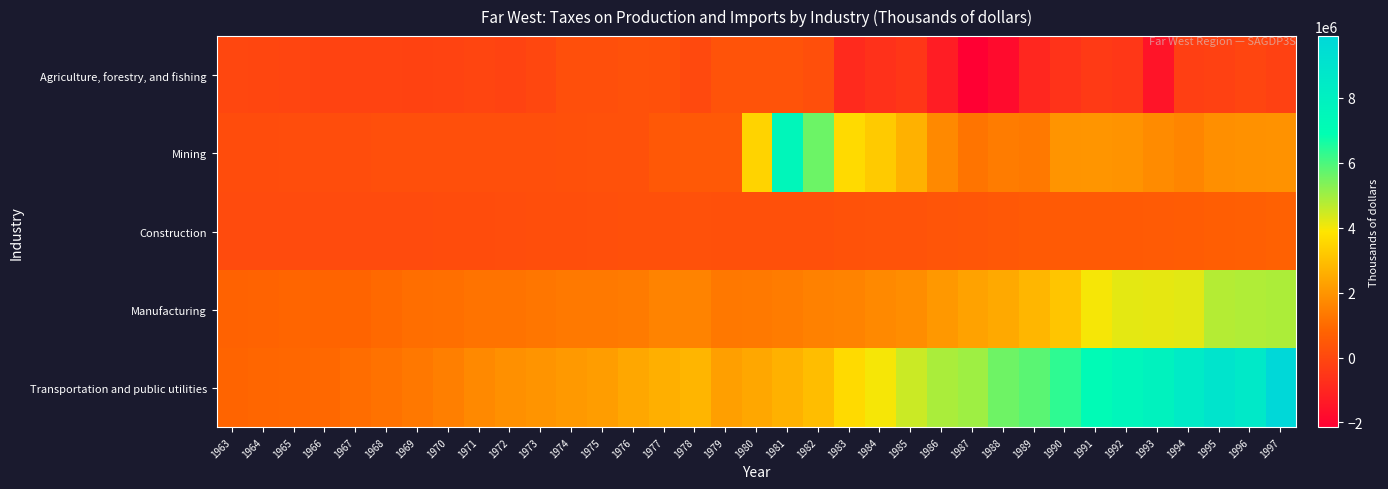

Which category has the highest value across all series?

1997